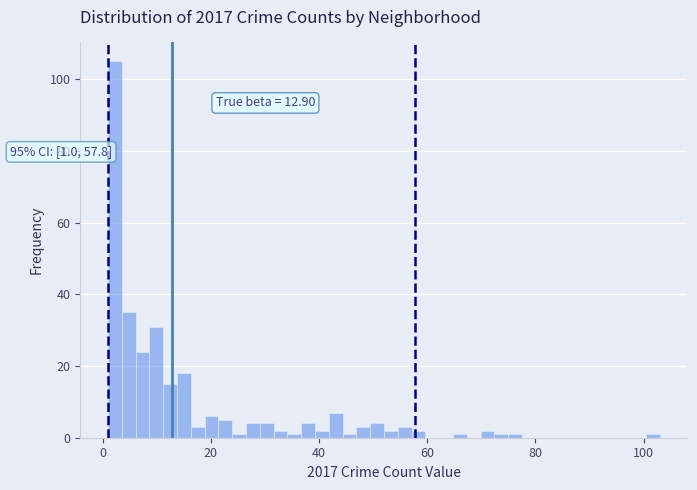

Read against the x-axis, roughly where is the centre of the tallest bar?

2